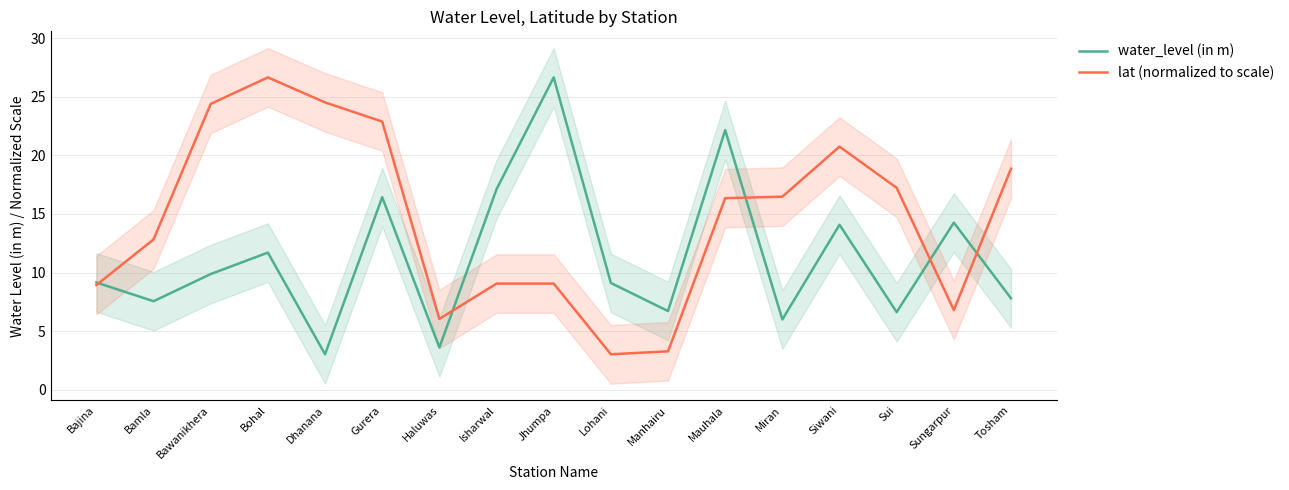

What are all the series names shown in the legend?

water_level (in m), lat (normalized to scale)